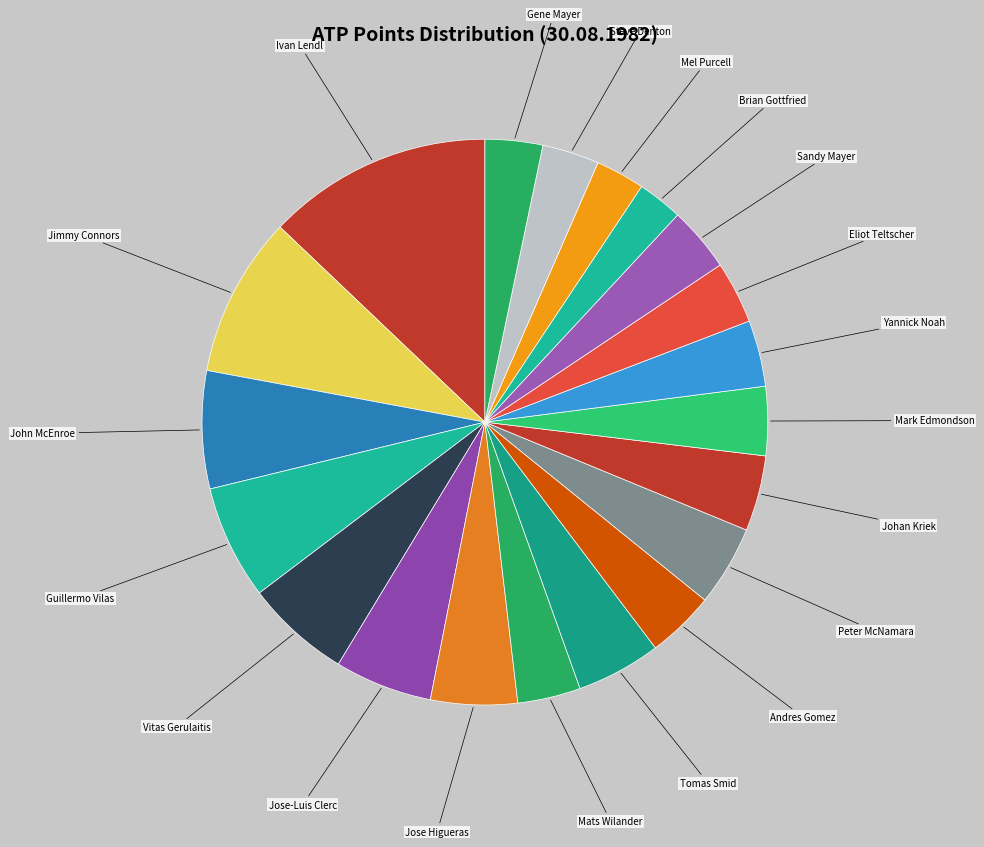

How many slices are in this pie chart?

20